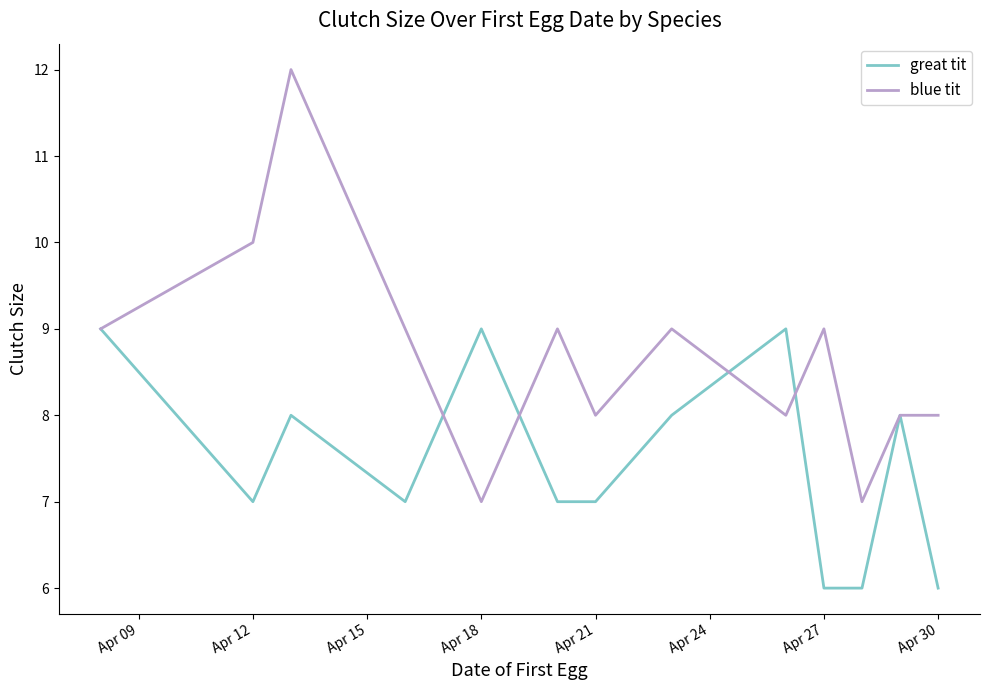

What is the greatest value displayed?

12